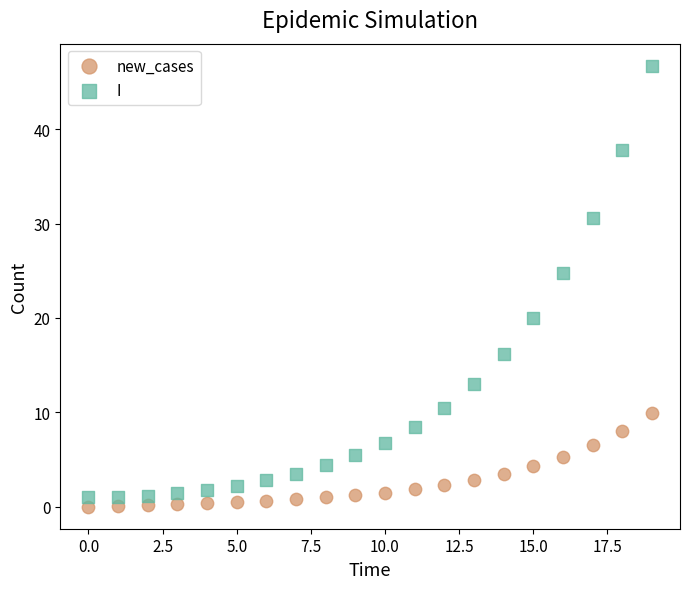

Across all data points, what is the range of Y values (max minus min)?

46.7